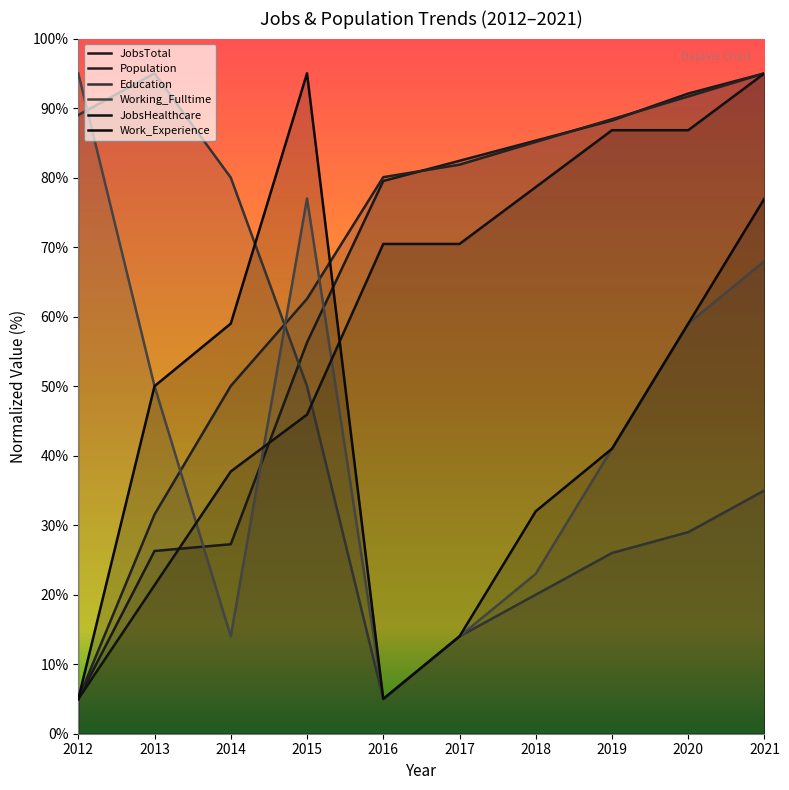

What is the value of the Population point at the 8th from the left?

88.4